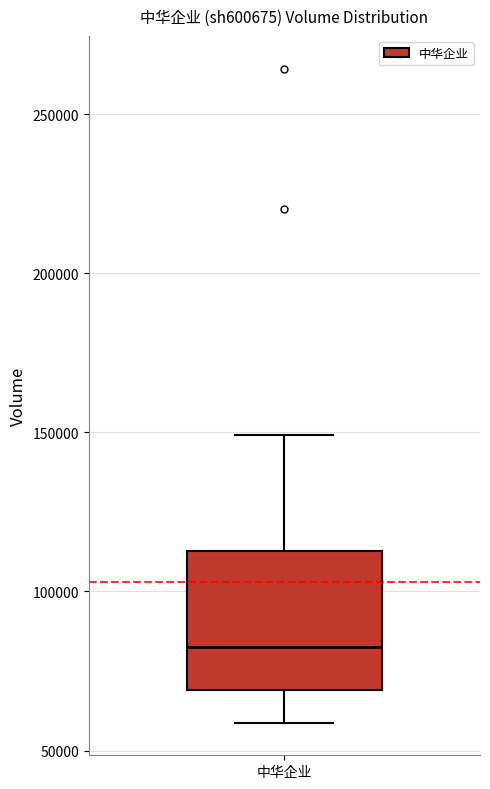

Transcribe this box plot: give where the median line is, the range the box spans, and where the two whiskers end, as read against the y-axis. The values are not printed on the chart, so give them approximately, as read against the axis.

median 85000, box 70000 to 115000, whiskers 60000 to 150000